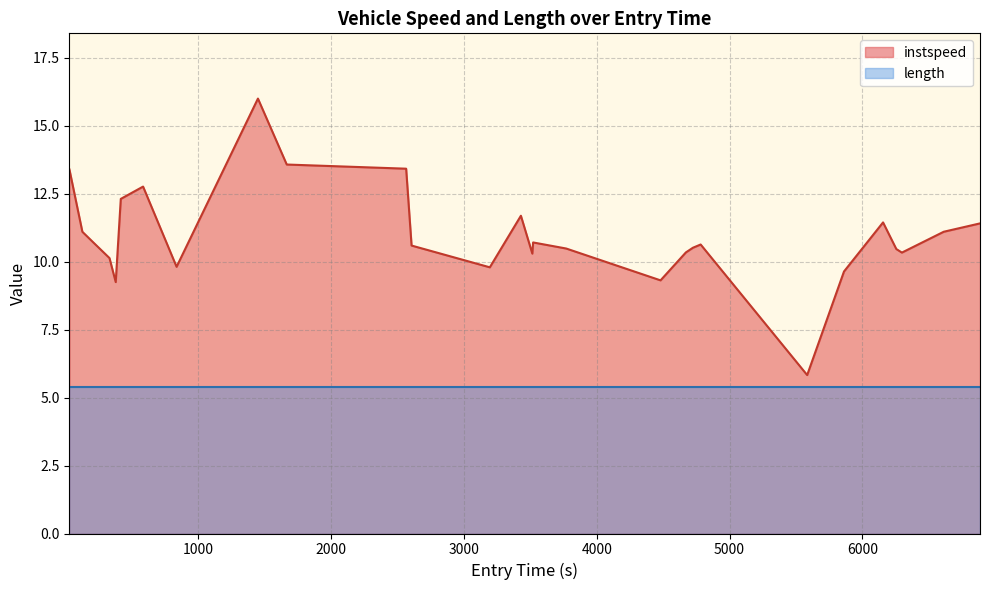

Which series has the largest total across all categories?

instspeed